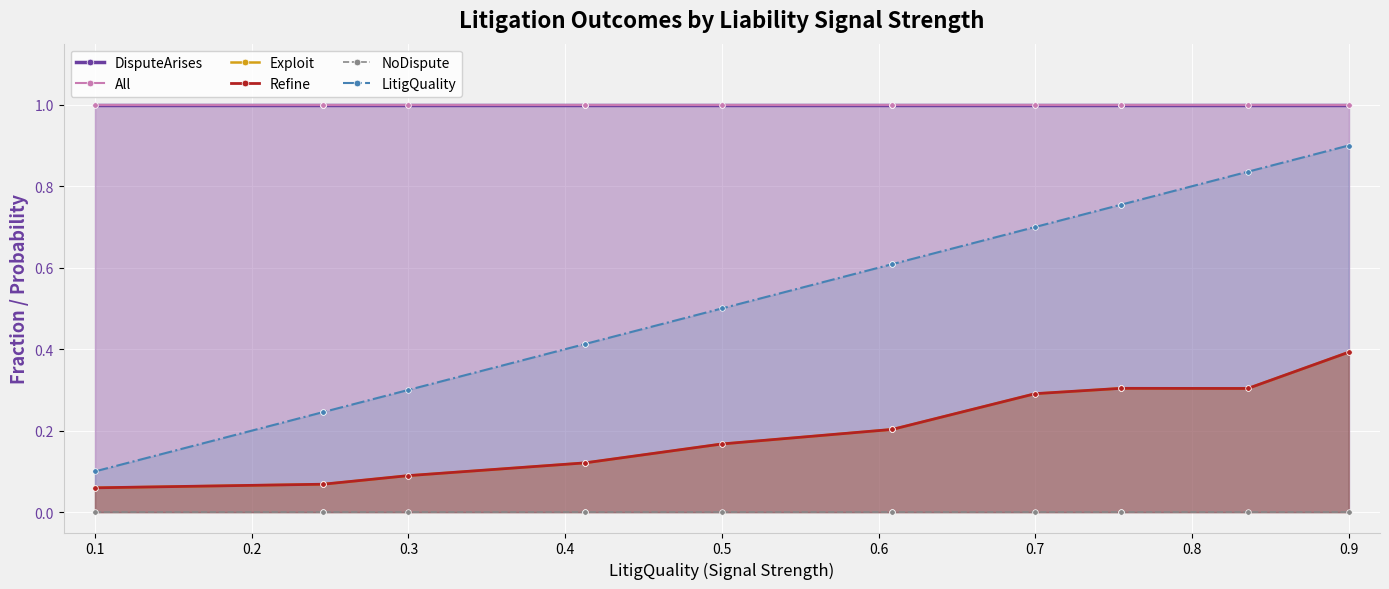

True or false: LitigQuality has more than 2 points higher than both neighbors.

False